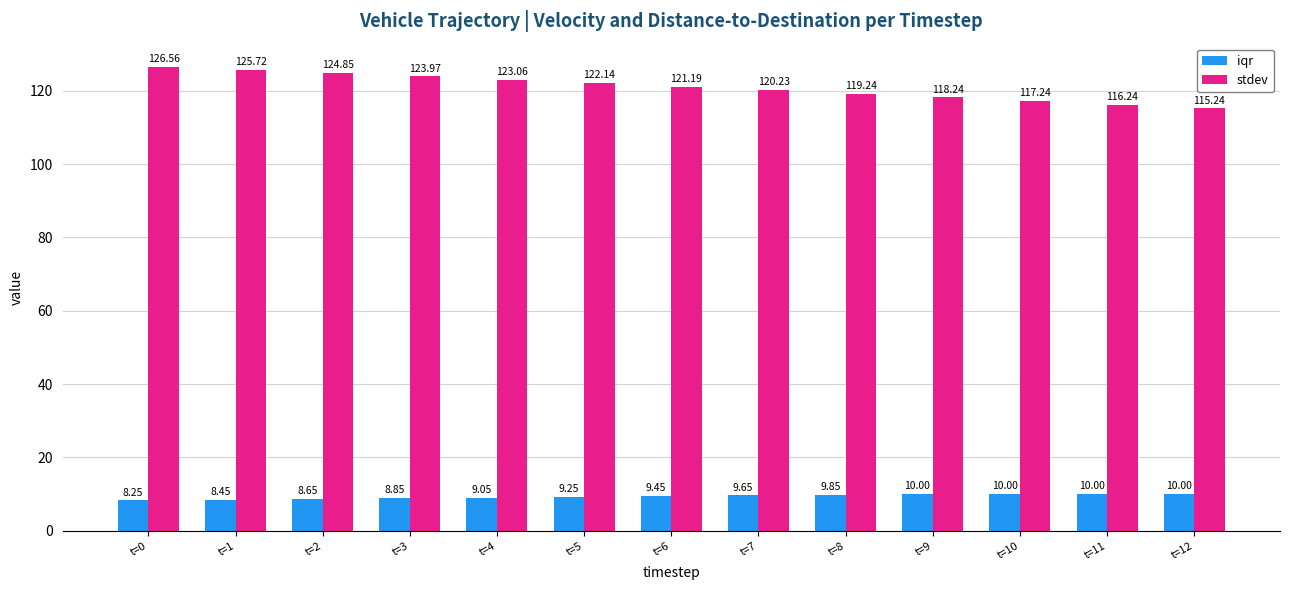

How many distinct data groups are displayed?

2